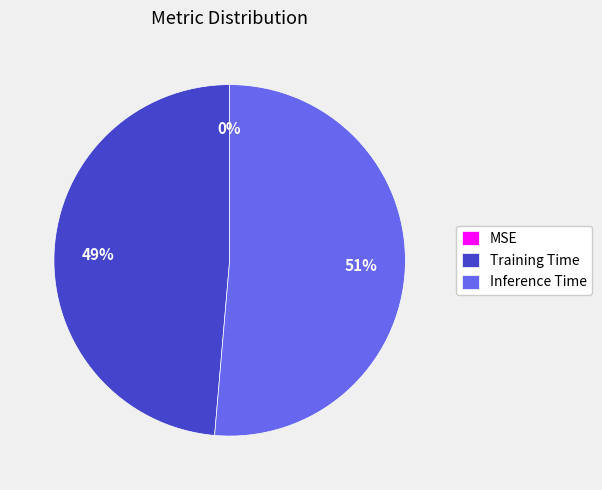

Which slice represents more than half of the pie?

Inference Time